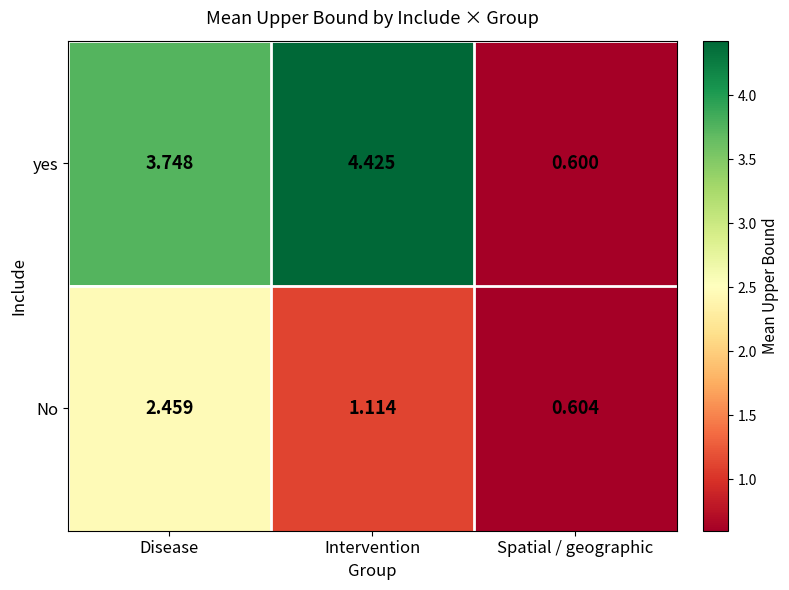

Count the number of data series in this chart.

2